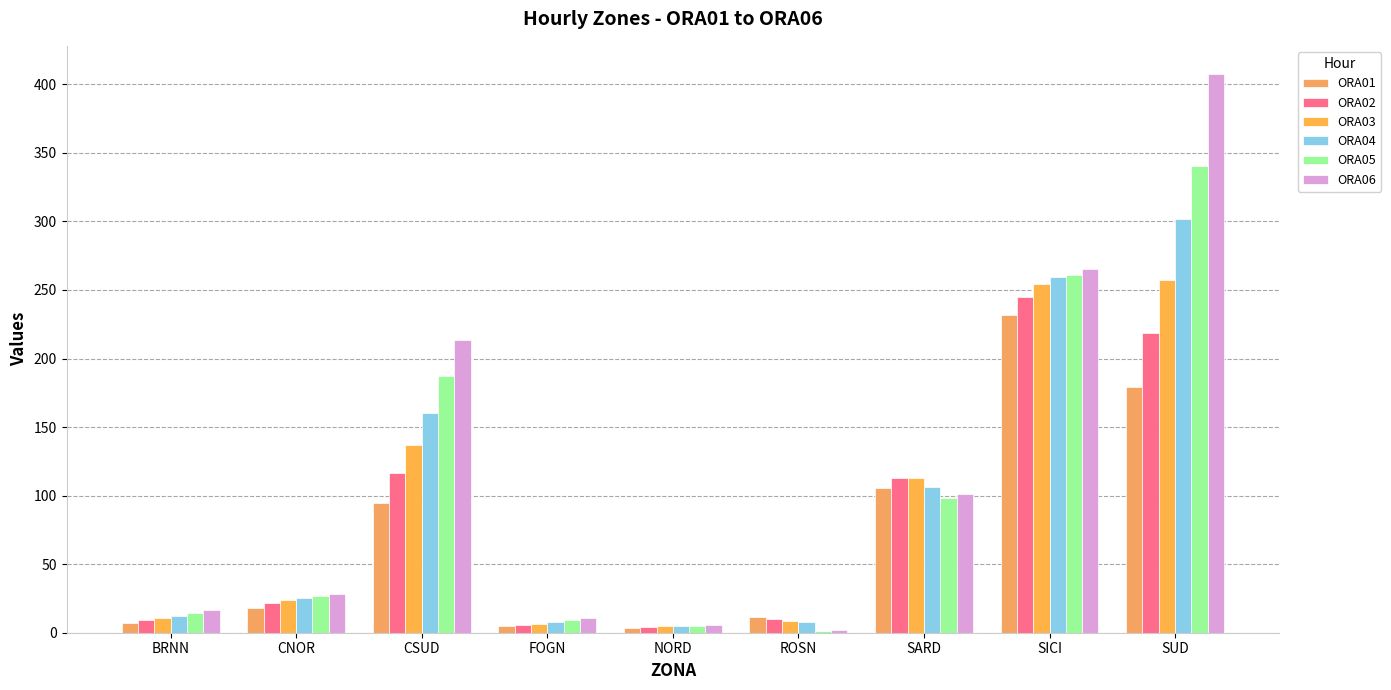

The value of ORA03 at NORD is 4.6. True or false?

True